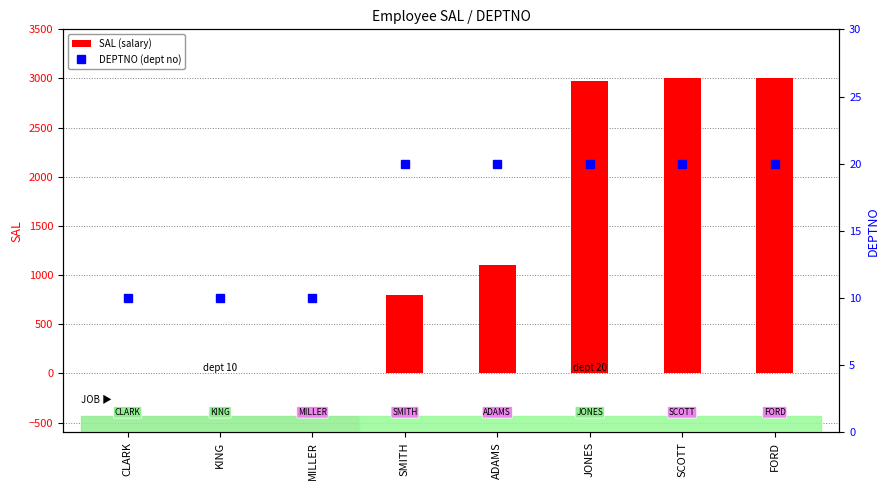

At which label is SAL (salary) closest to 1500?

ADAMS